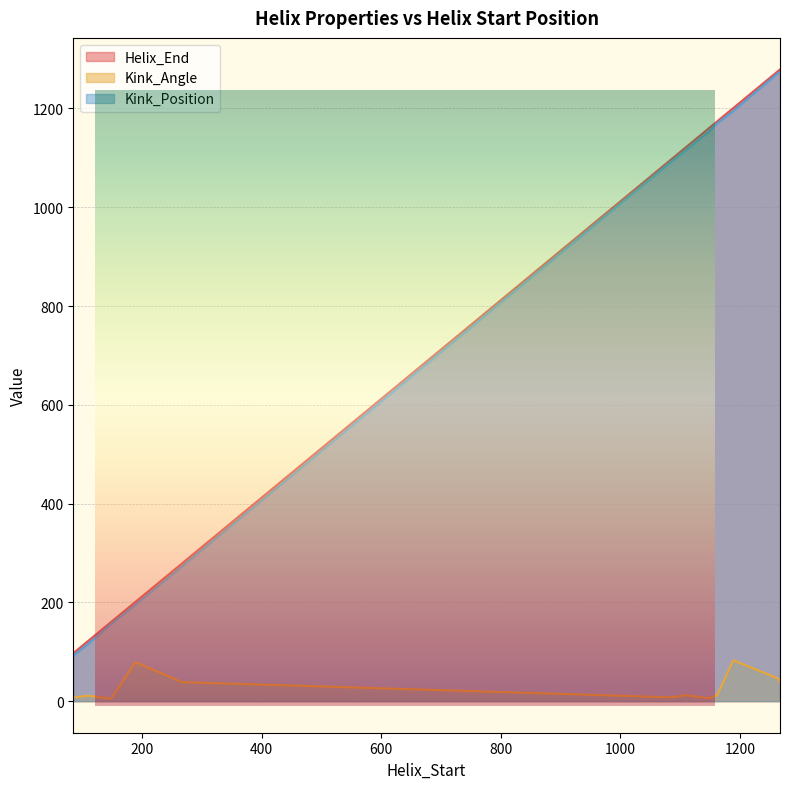

What is the label of the 1st point from the right?

1267